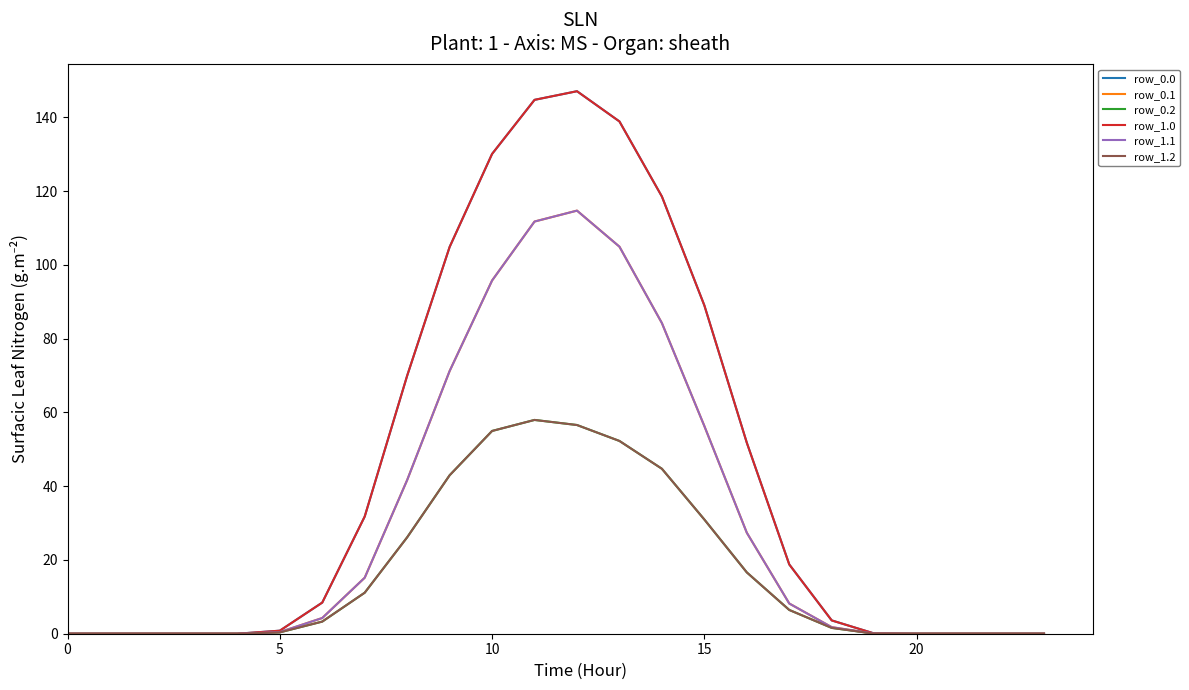

Does the chart display data point markers on the line(s)?

No